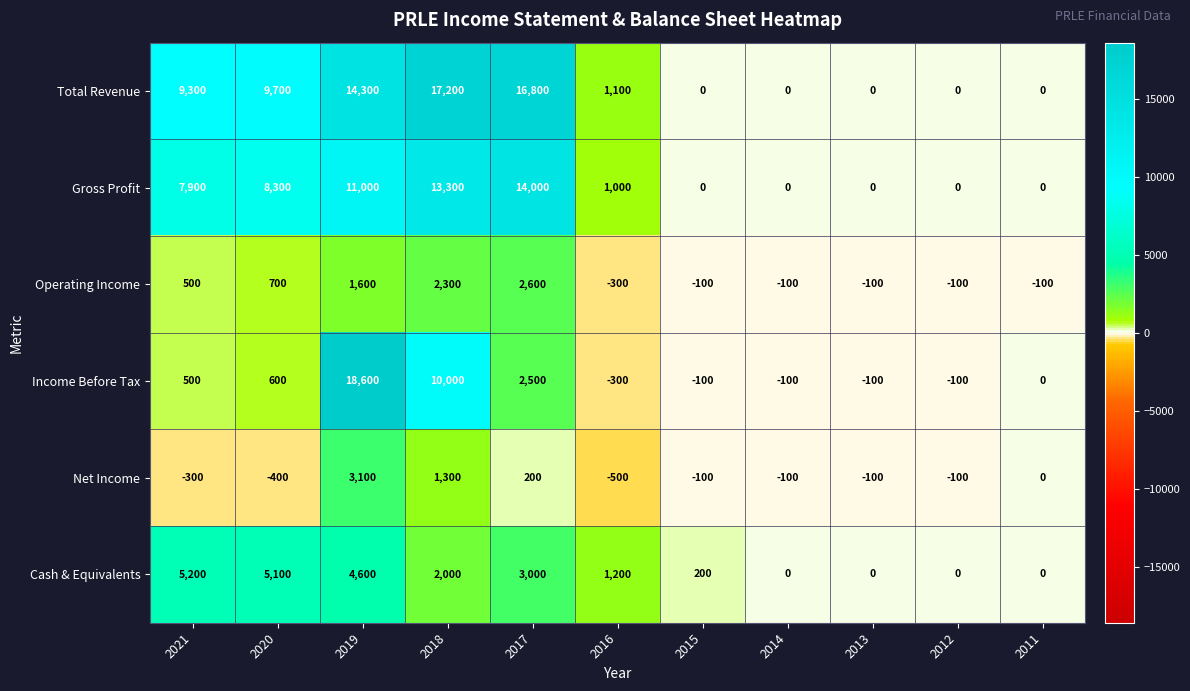

How many values in the Net Income series are below -100?

3